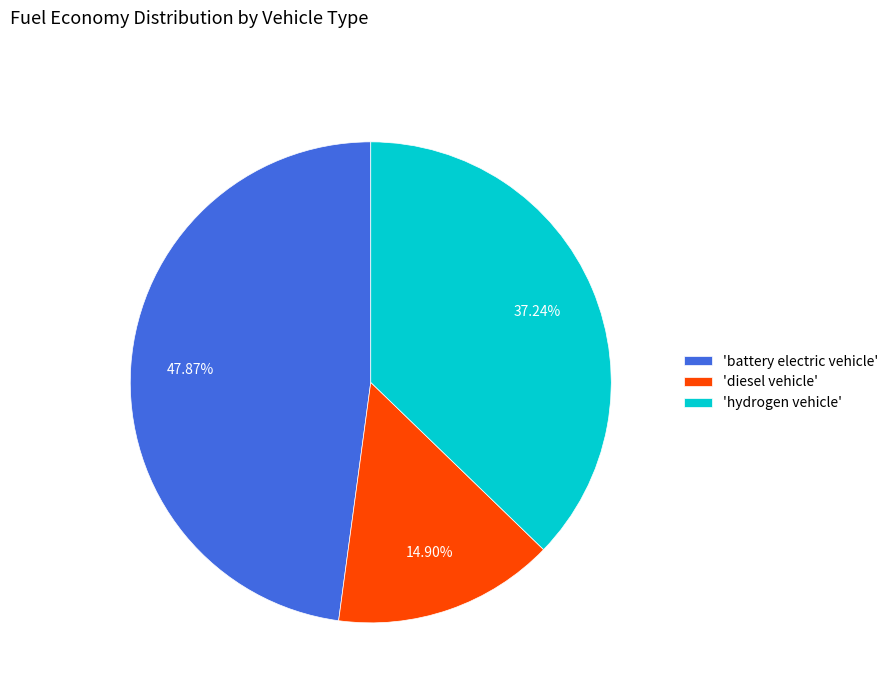

Is the sum of 'battery electric vehicle' and 'hydrogen vehicle' greater than half?

Yes